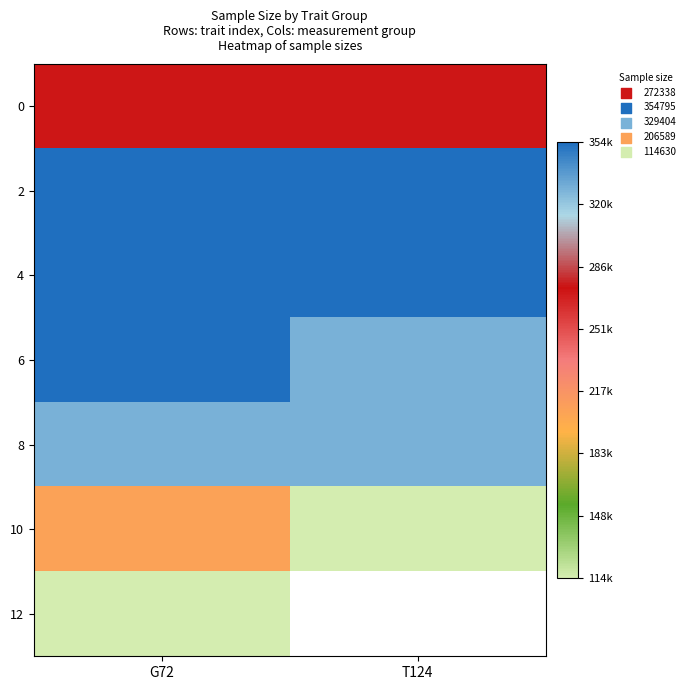

The 10 series shows 114630.0 at T124. True or false?

True